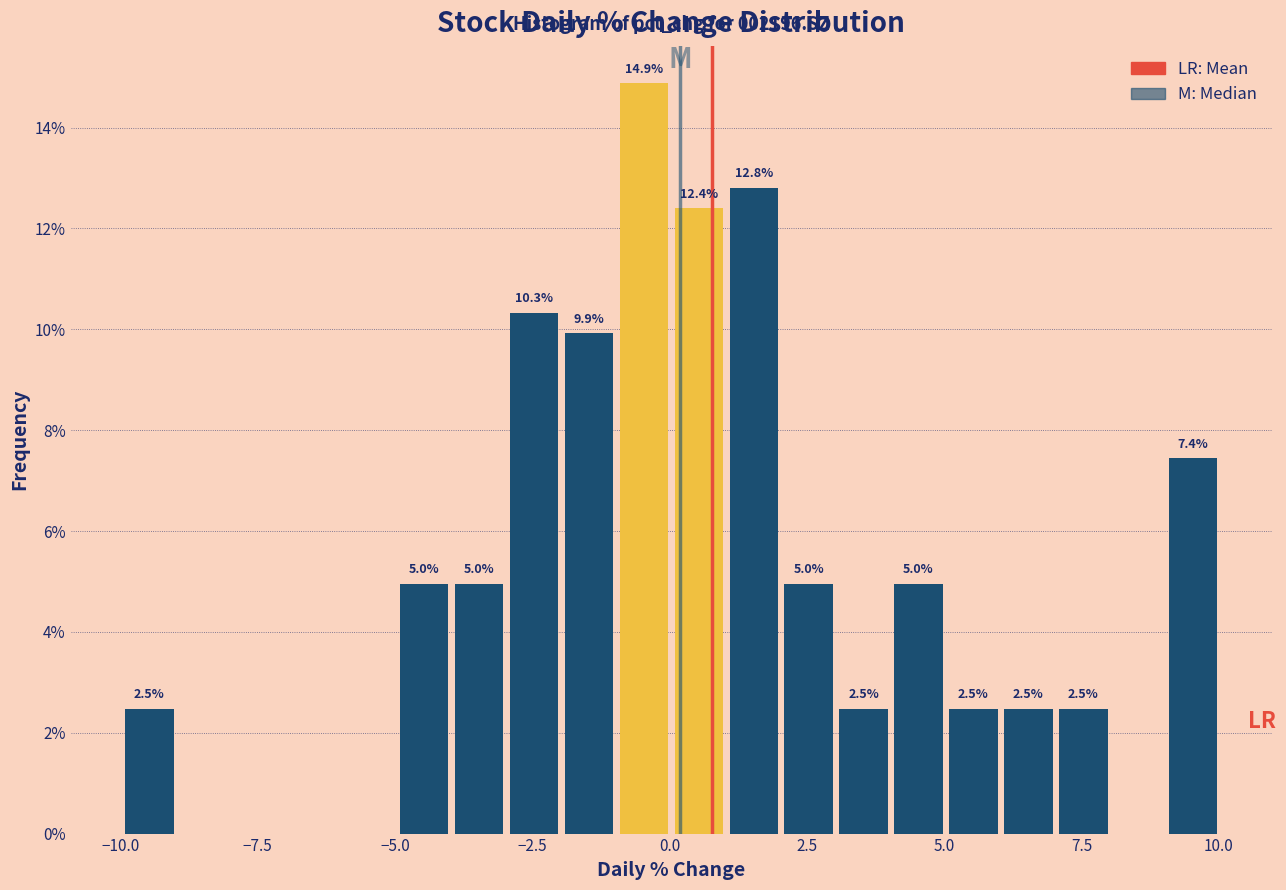

Around what value on the x-axis is the tallest bar? Give the approximate position of its centre, as read against the axis.

-0.5